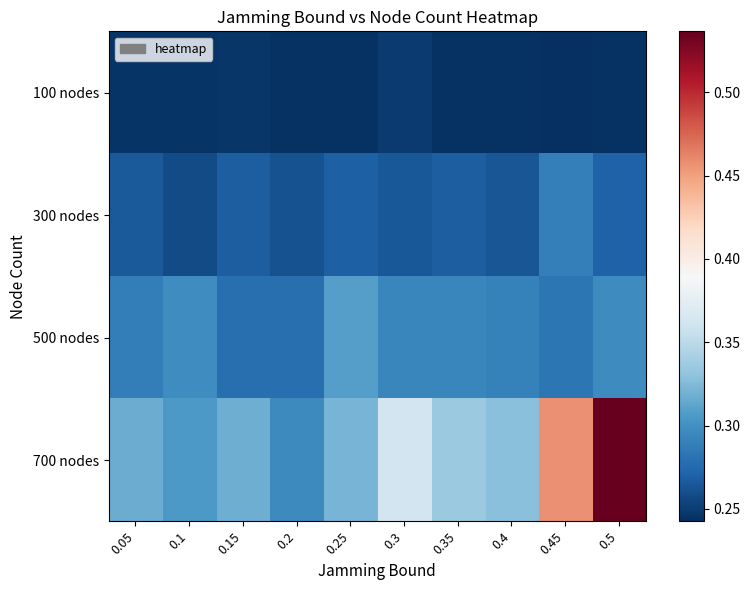

How many series are shown in this chart?

4